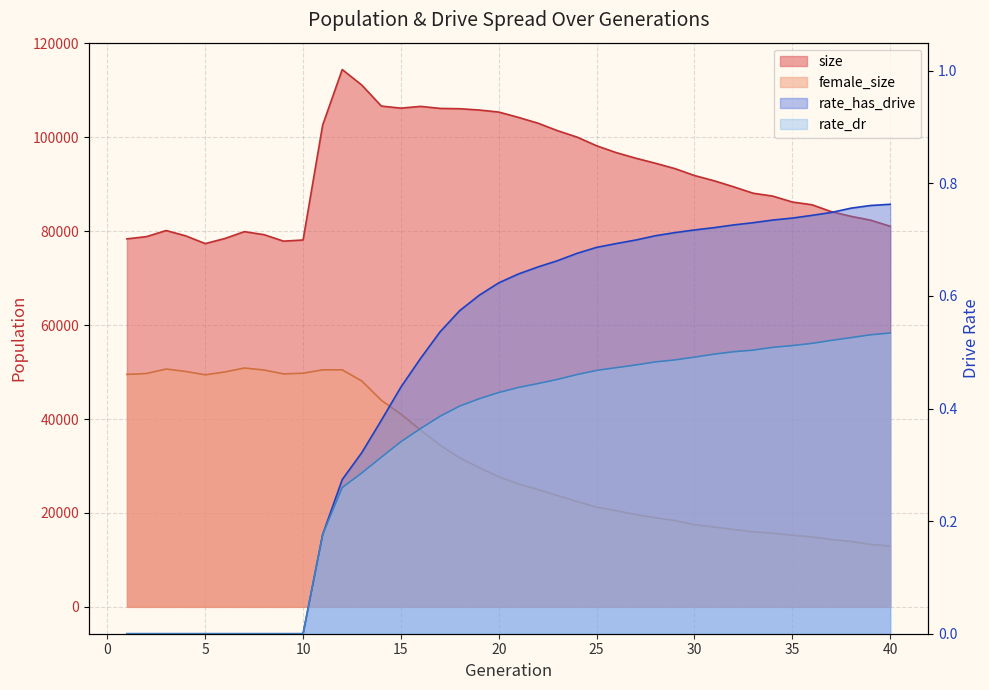

What is the difference between the second highest and second lowest values in the rate_dr series?

0.5